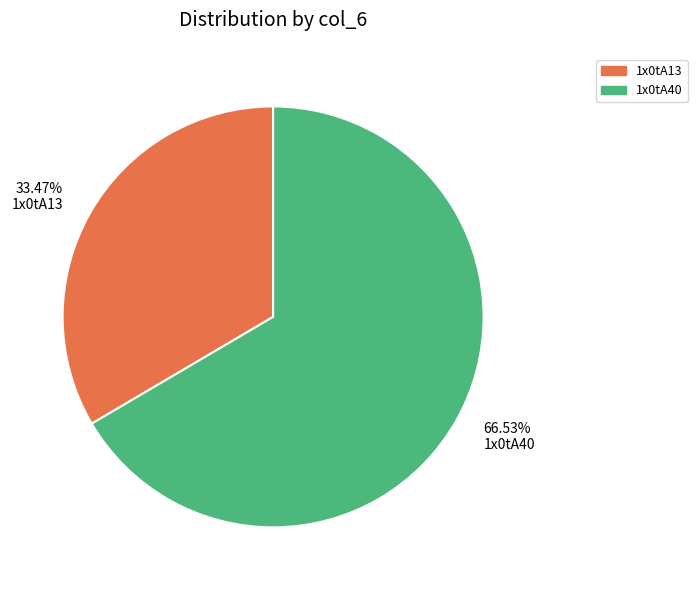

Count the number of slices in the pie.

2